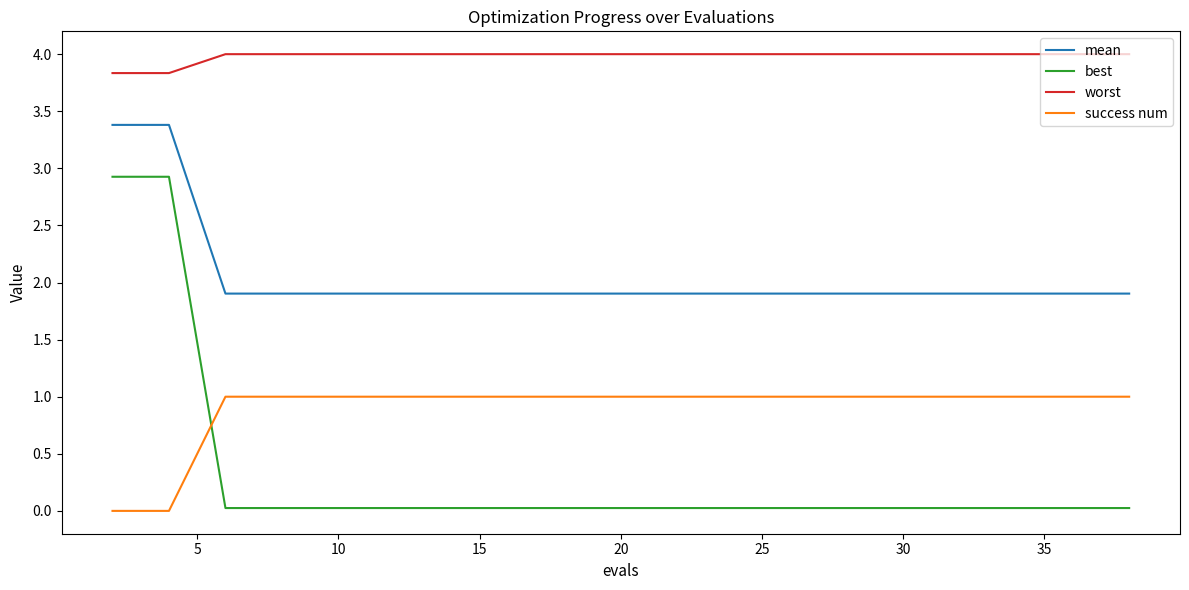

What is the sum of all best values?

6.3